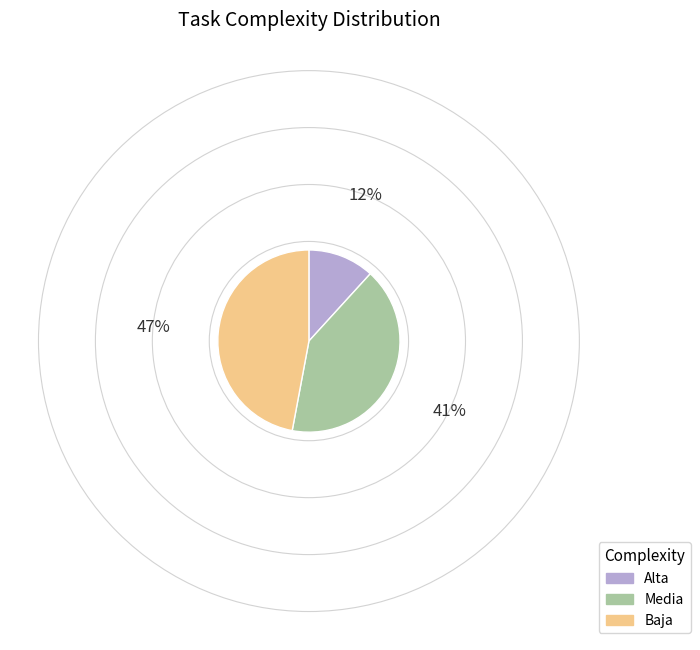

What is the ratio of the value at Media to the value at Alta?

3.5